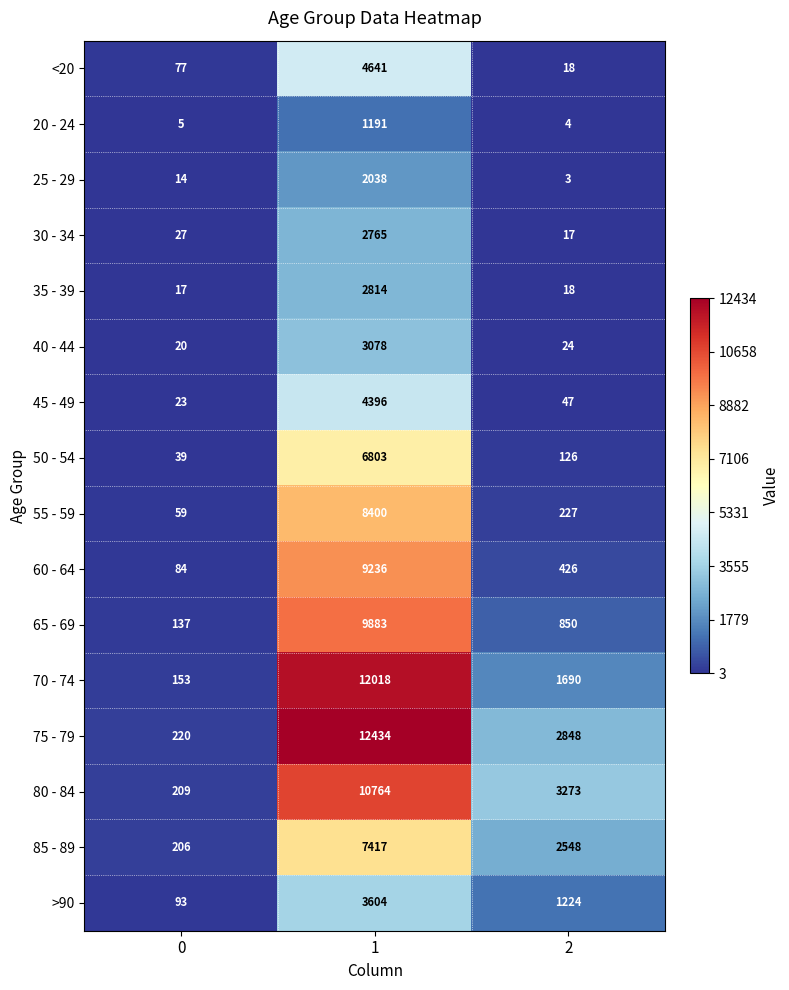

Rank the series by their maximum value, from highest to lowest.

75 - 79, 70 - 74, 80 - 84, 65 - 69, 60 - 64, 55 - 59, 85 - 89, 50 - 54, <20, 45 - 49, >90, 40 - 44, 35 - 39, 30 - 34, 25 - 29, 20 - 24